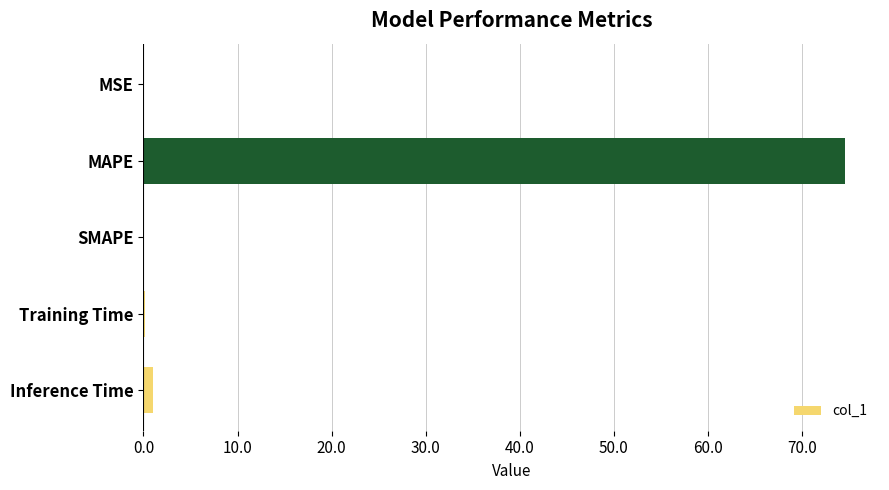

How many categories are shown in the chart?

5